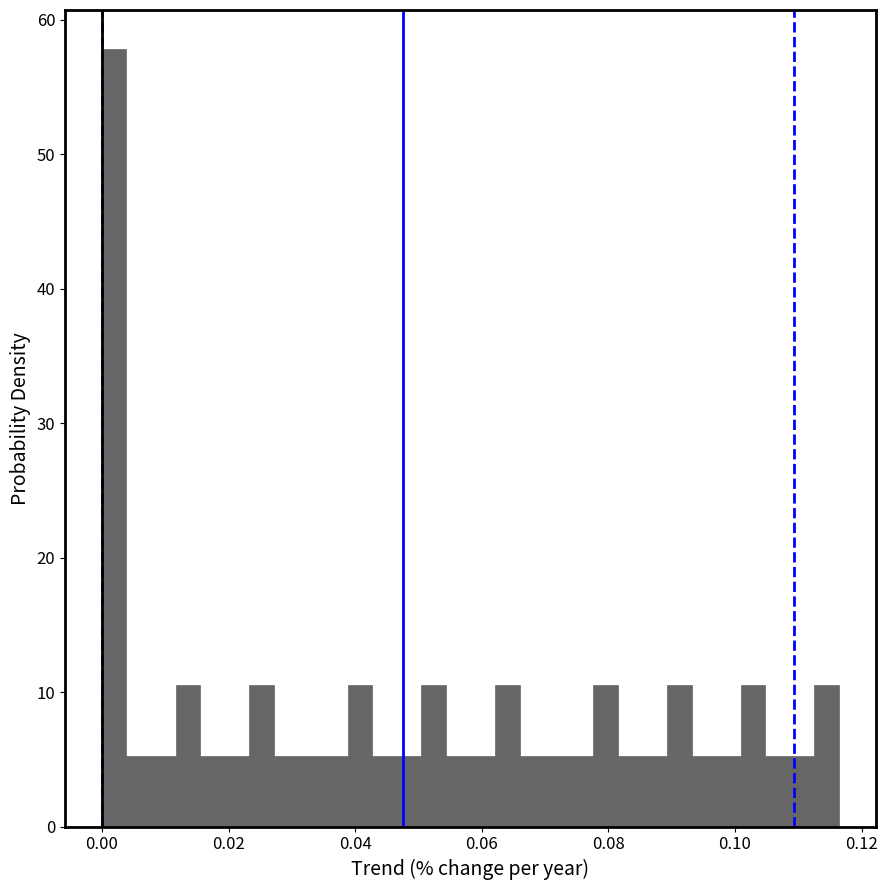

Around what value on the x-axis is the tallest bar? Give the approximate position of its centre, as read against the axis.

0.002